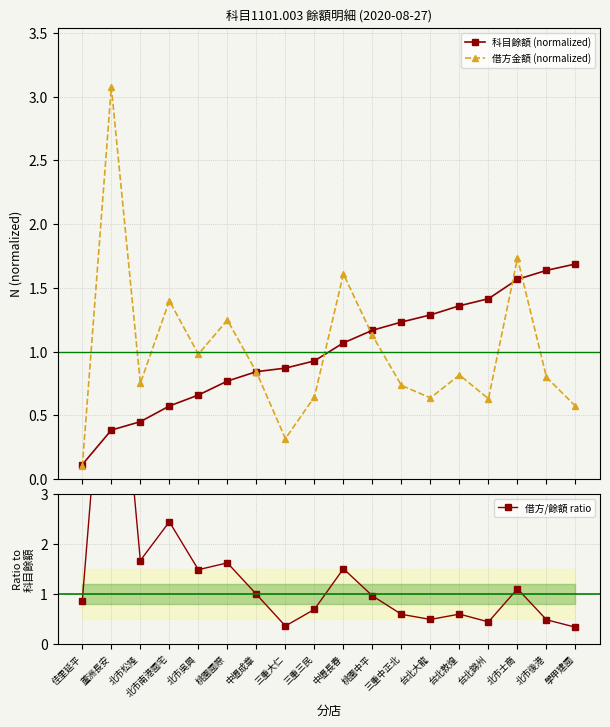

Which series has the largest range (max minus min)?

借方/餘額 ratio